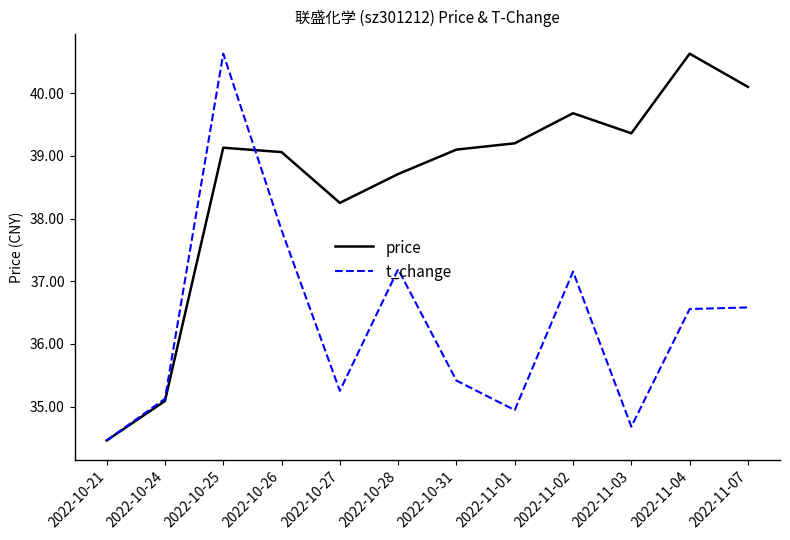

Count the number of categories in the chart.

12